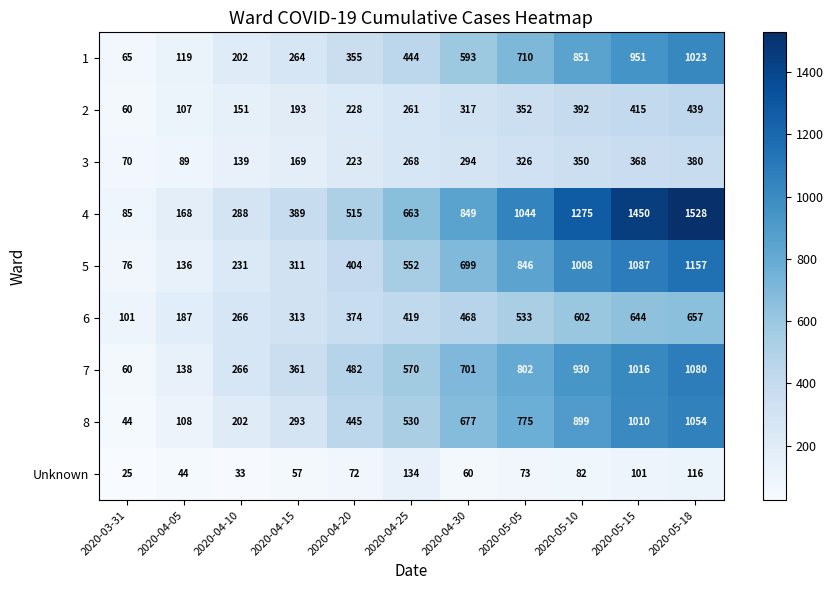

What is the difference between the 8 values at 2020-04-05 and 2020-03-31?

64